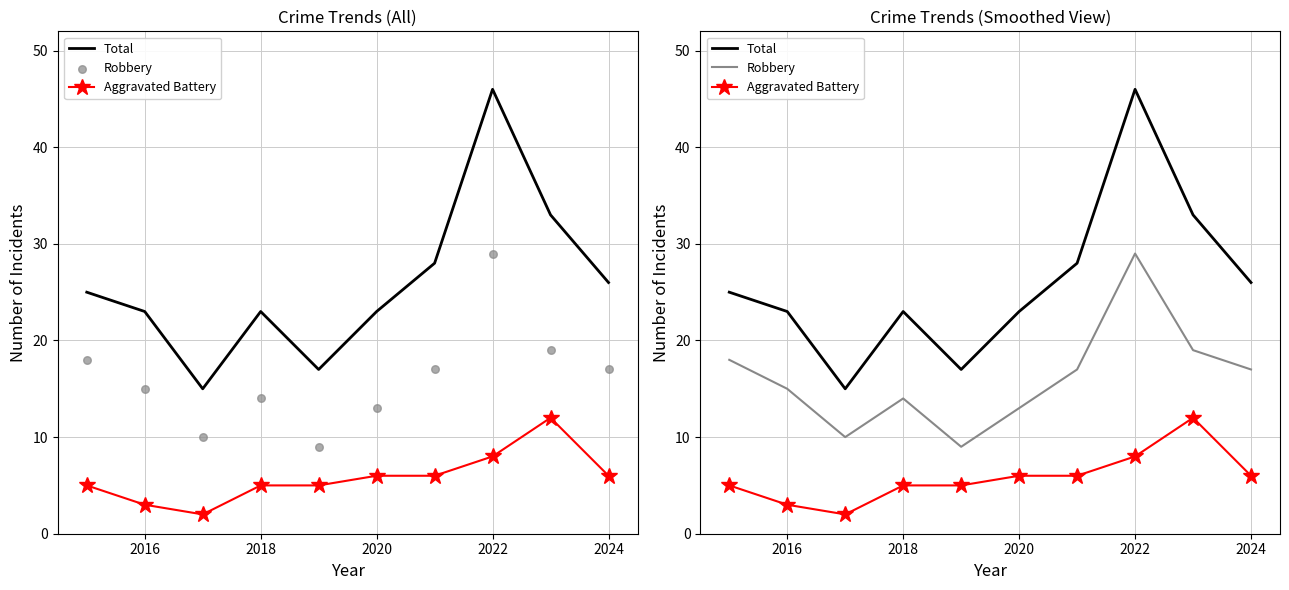

At how many categories does at least one series exceed 38?

1